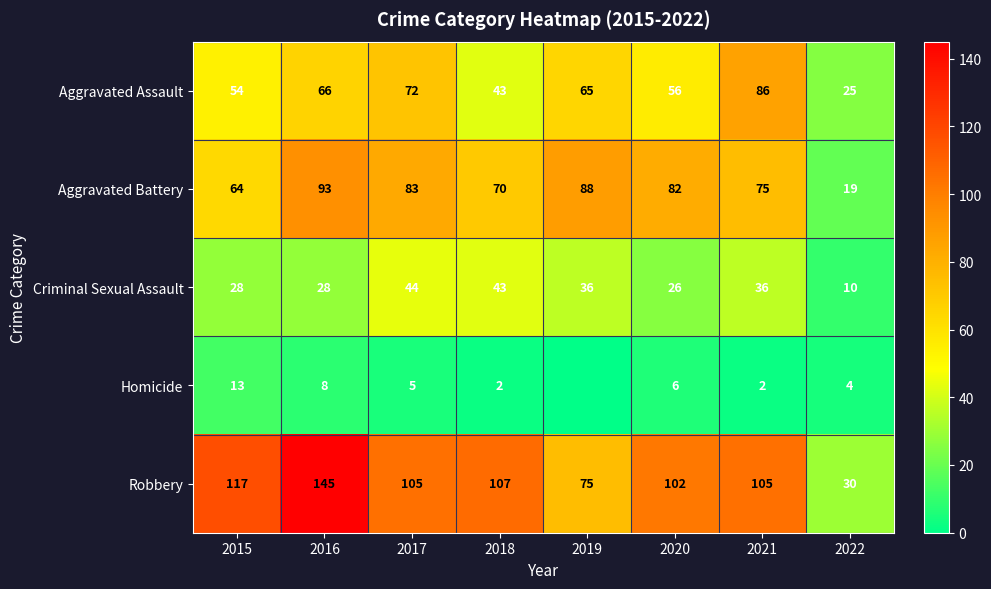

At which category is the sum across all series the highest?

2016